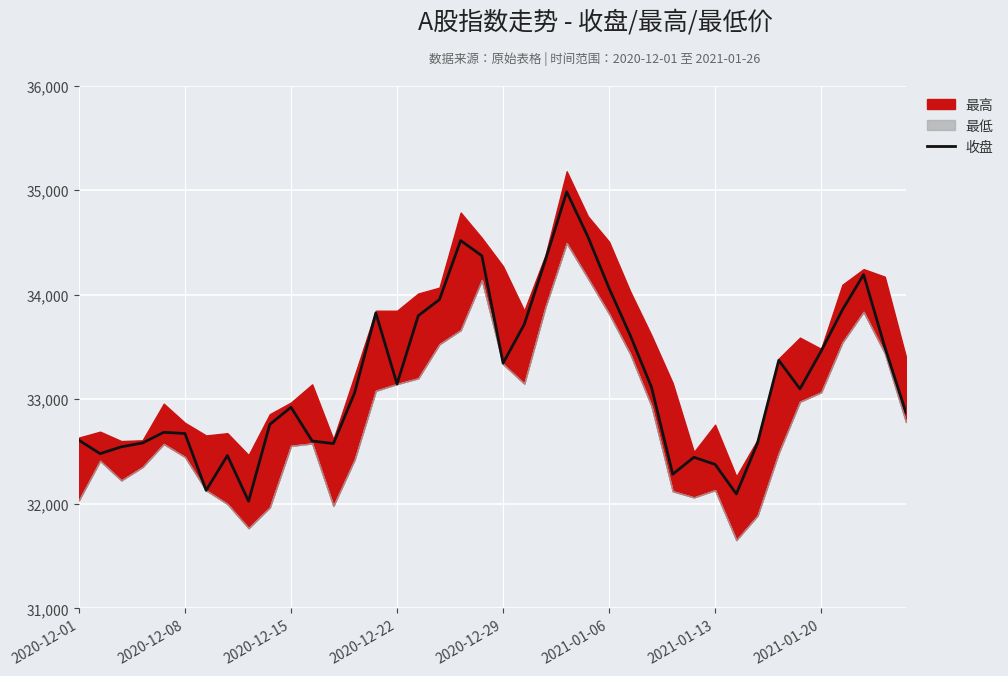

The value of 收盘 at 2020-12-29 is 33345.2. True or false?

True